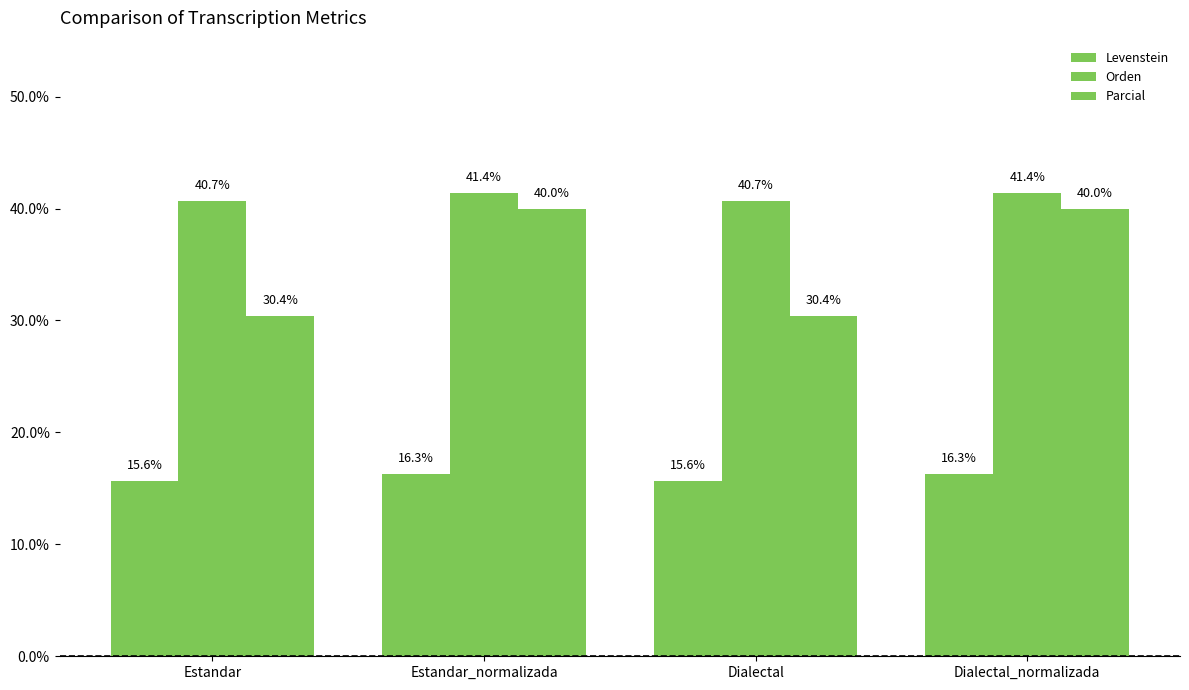

How many groups of bars are there?

4